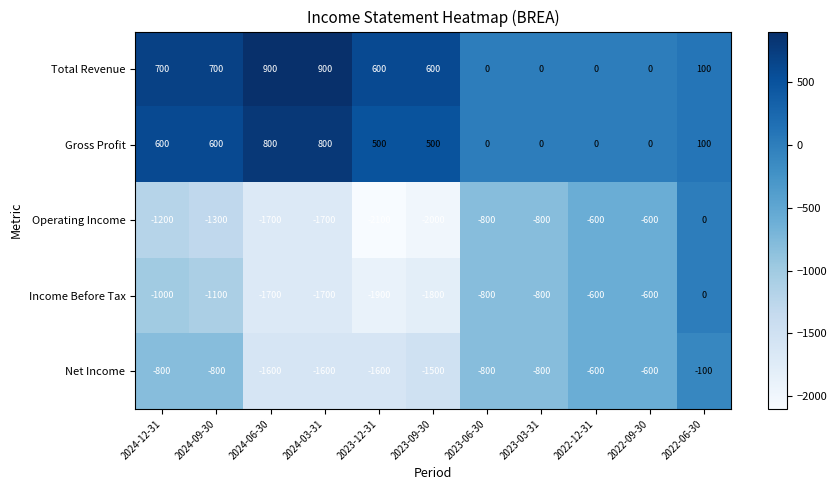

What is the smallest value displayed?

-2100